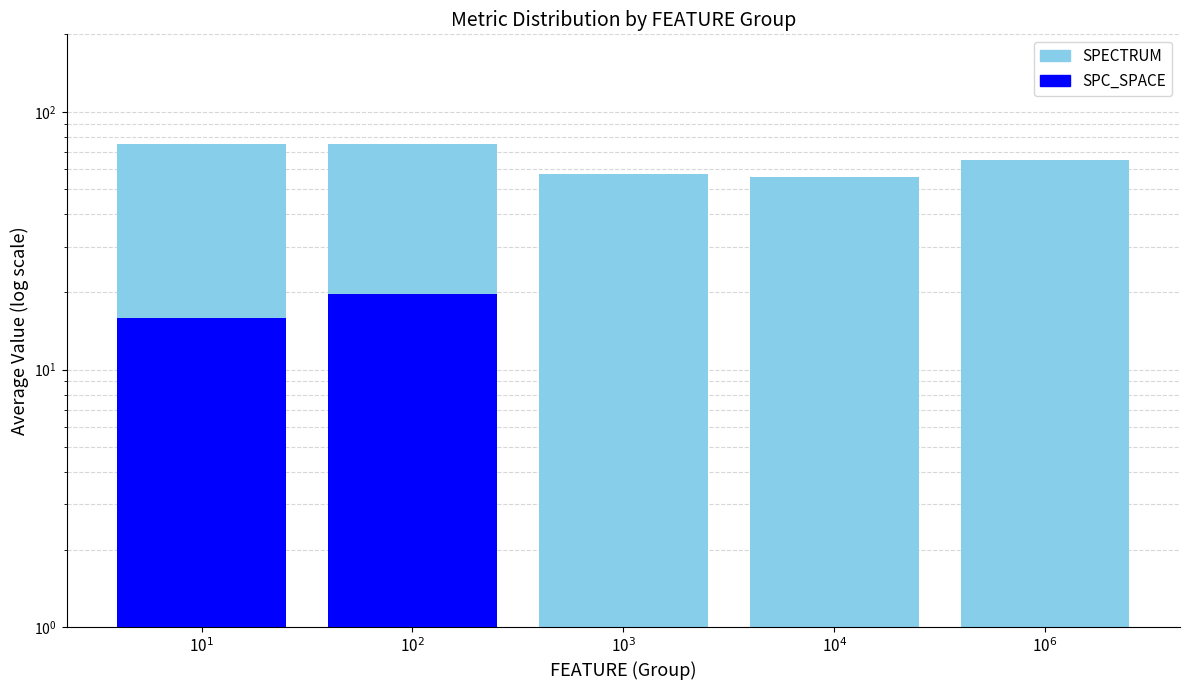

What is the total value across all series at 10$^2$?

94.5